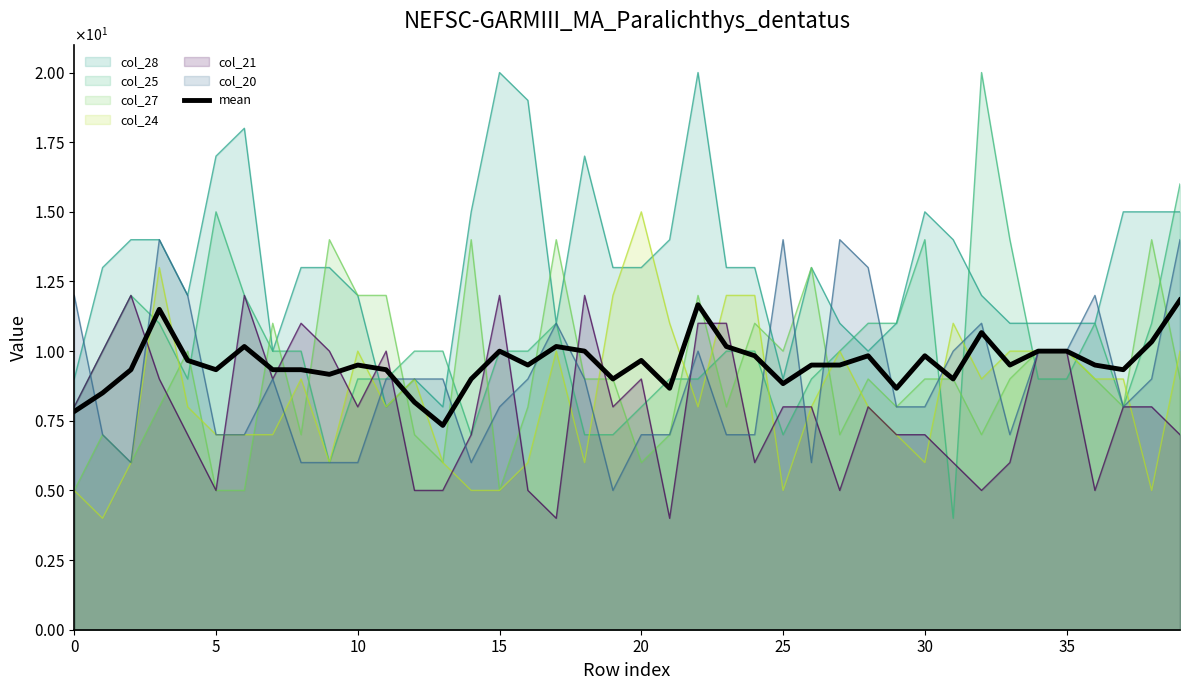

What is the label of the 25th point from the right?

15